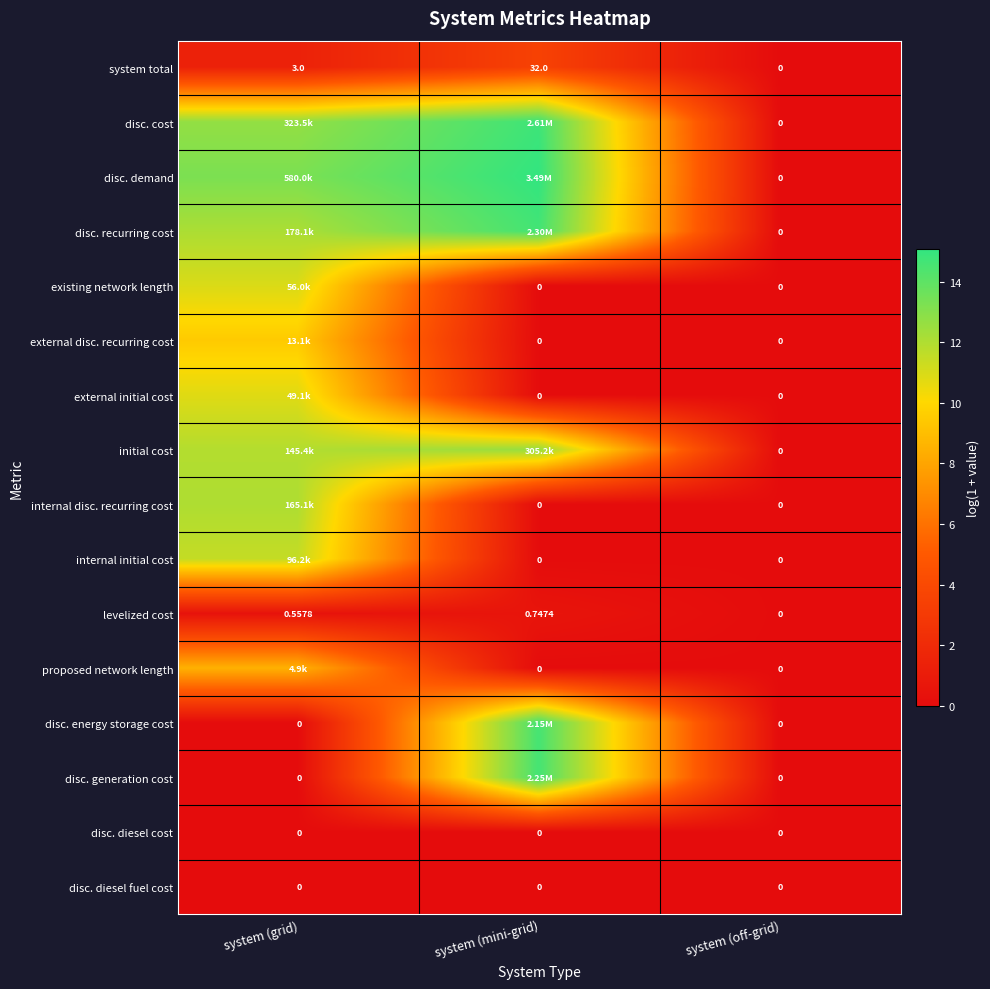

Where is levelized cost nearest to the value 0?

system (off-grid)